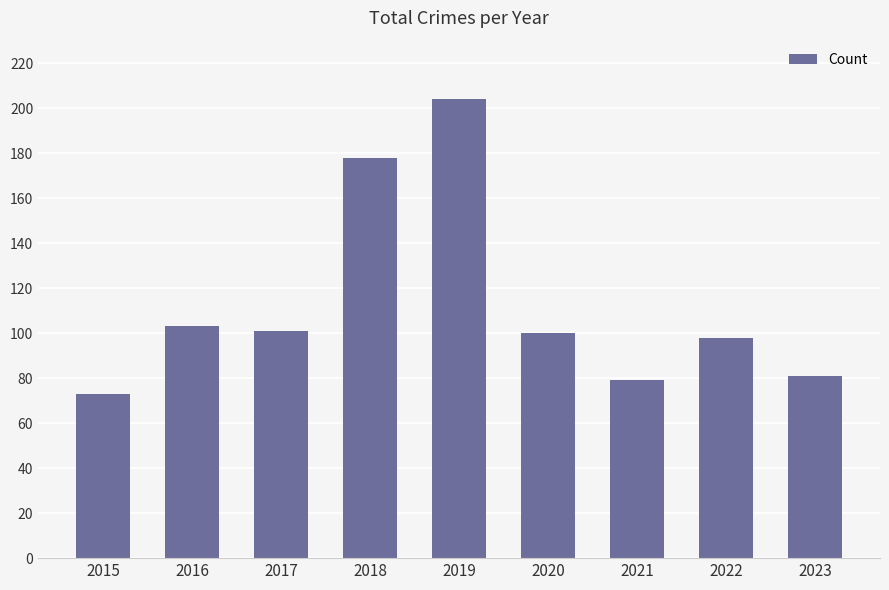

What is the difference between the maximum and second lowest values?

125